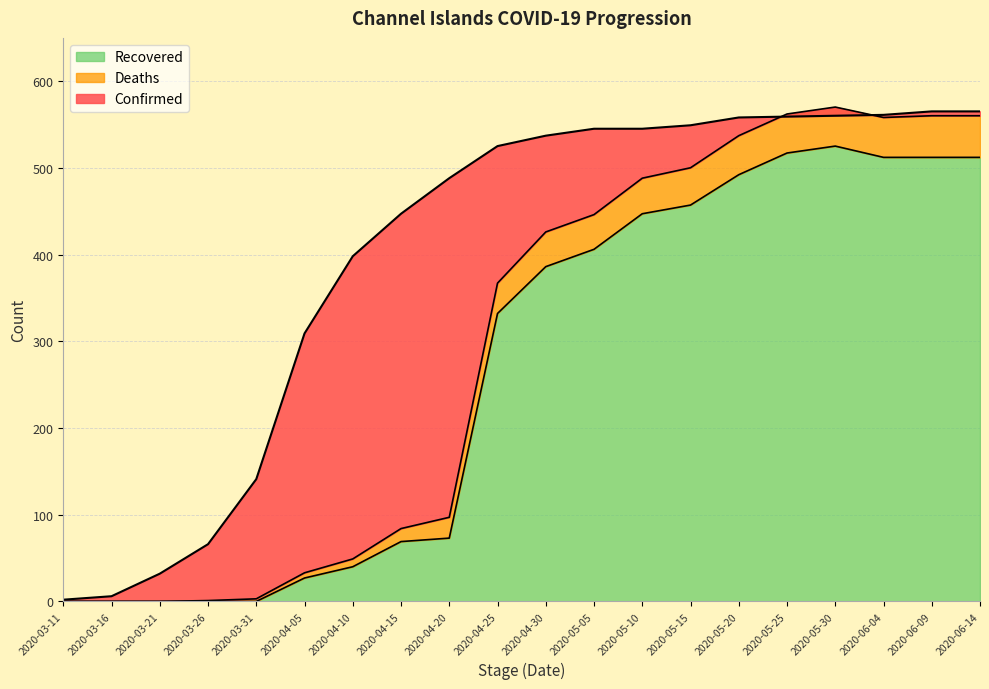

Is it true that Deaths equals 97 at 2020-04-20?

True